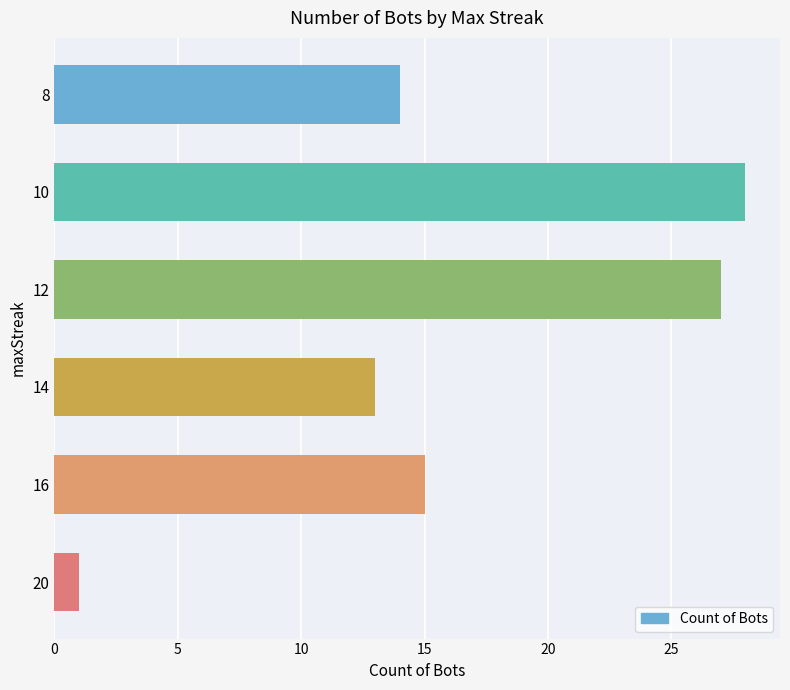

What is the ratio of the value at 8 to the value at 14?

1.1